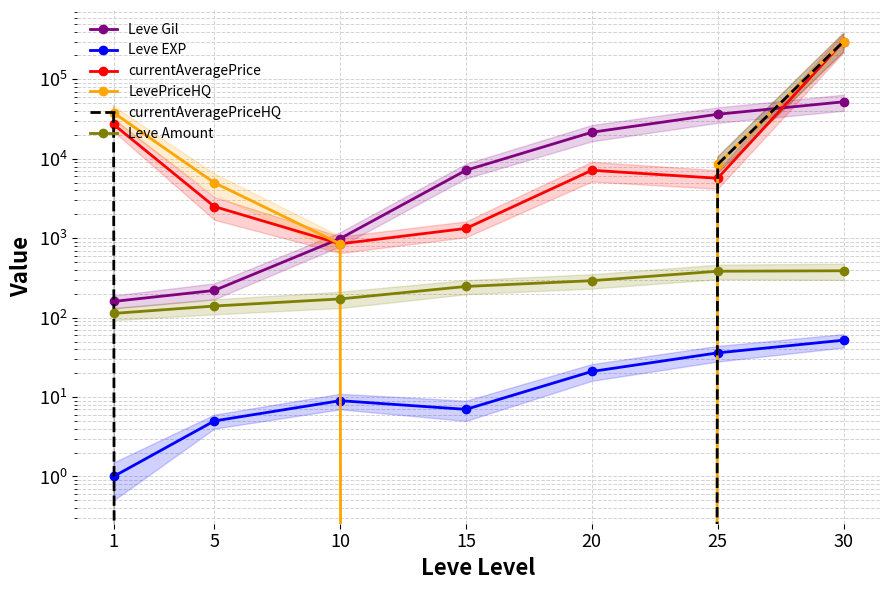

The value of Leve EXP at 25 is 36.0. True or false?

True